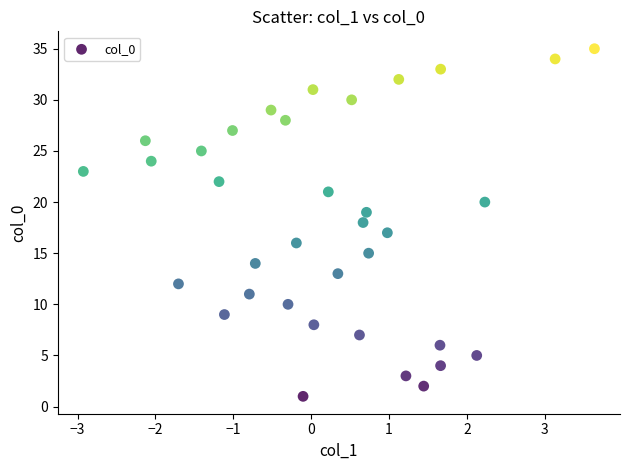

What is the range of Y values (max minus min)?

34